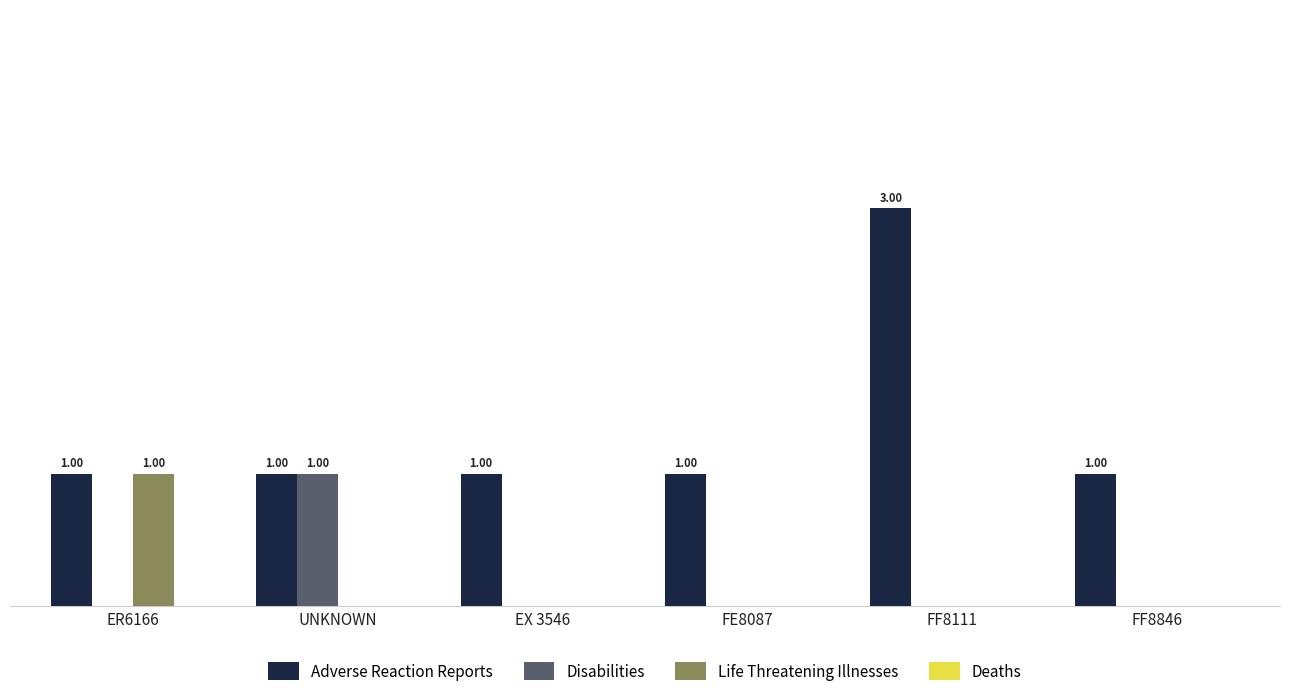

Are the bars grouped side by side (vs. stacked)?

Yes